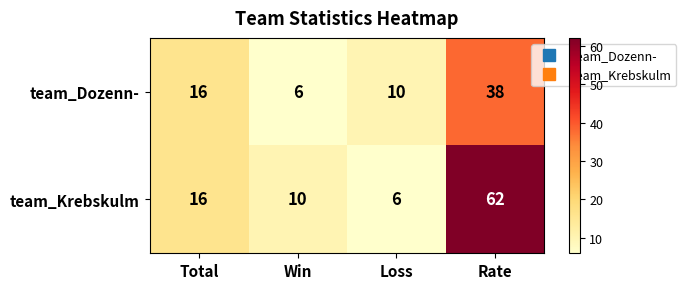

What is the spread (max minus min) of values at Win?

4